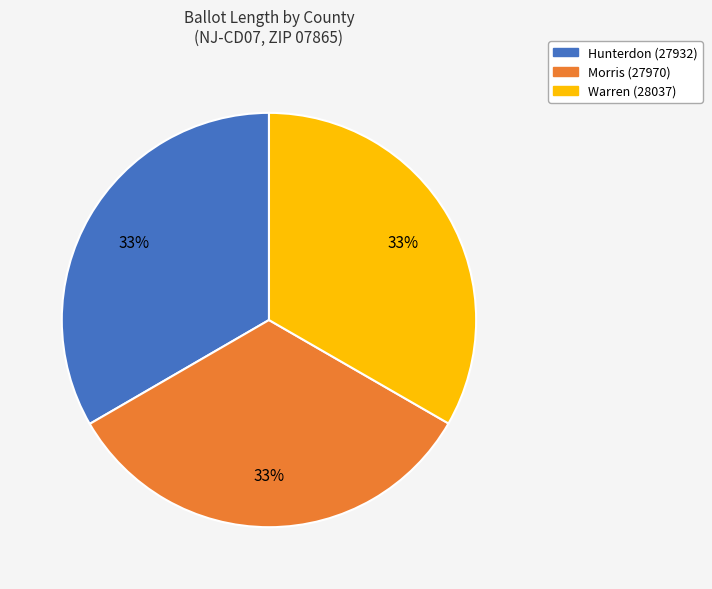

To the nearest percent, what is the combined percentage of Hunterdon (27932) and Morris (27970)?

67%